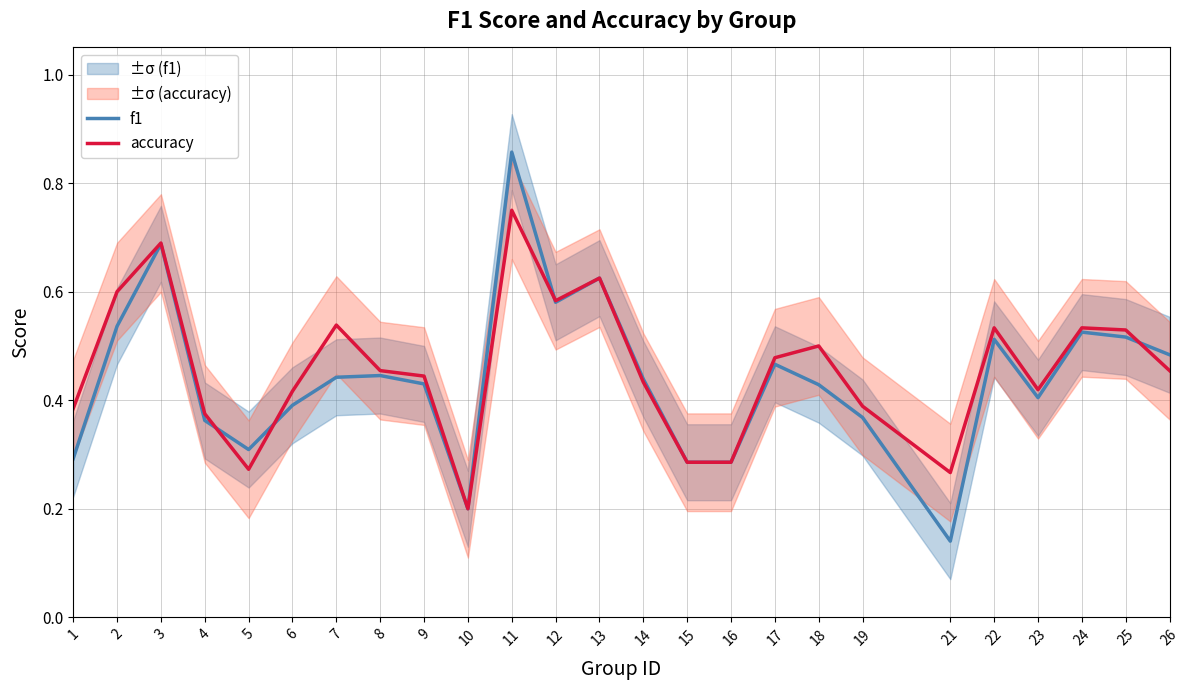

Reading left to right, transcribe all the data shown in this chart.

f1: 0.3	0.5	0.7	0.4	0.3	0.4	0.4	0.4	0.4	0.2	0.9	0.6	0.6	0.4	0.3	0.3	0.5	0.4	0.4	0.1	0.5	0.4	0.5	0.5	0.5
accuracy: 0.4	0.6	0.7	0.4	0.3	0.4	0.5	0.5	0.4	0.2	0.8	0.6	0.6	0.4	0.3	0.3	0.5	0.5	0.4	0.3	0.5	0.4	0.5	0.5	0.5